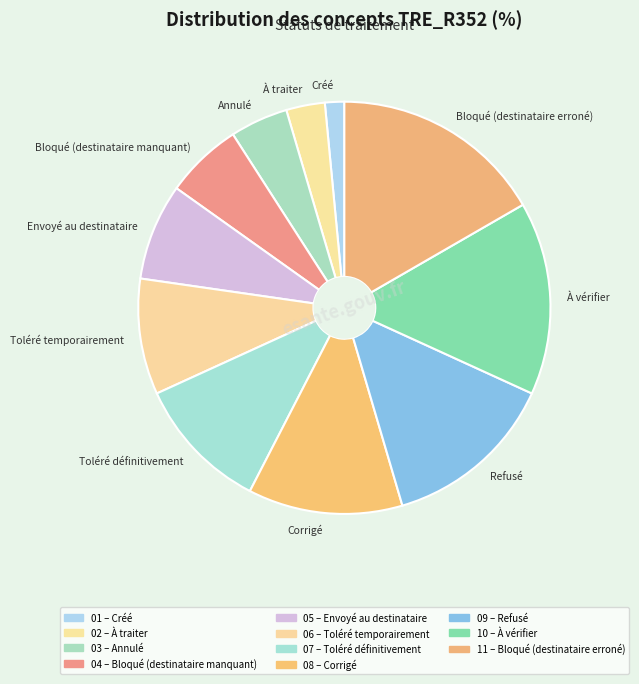

Approximately how many times larger is the value at À traiter compared to Toléré définitivement?

0.3